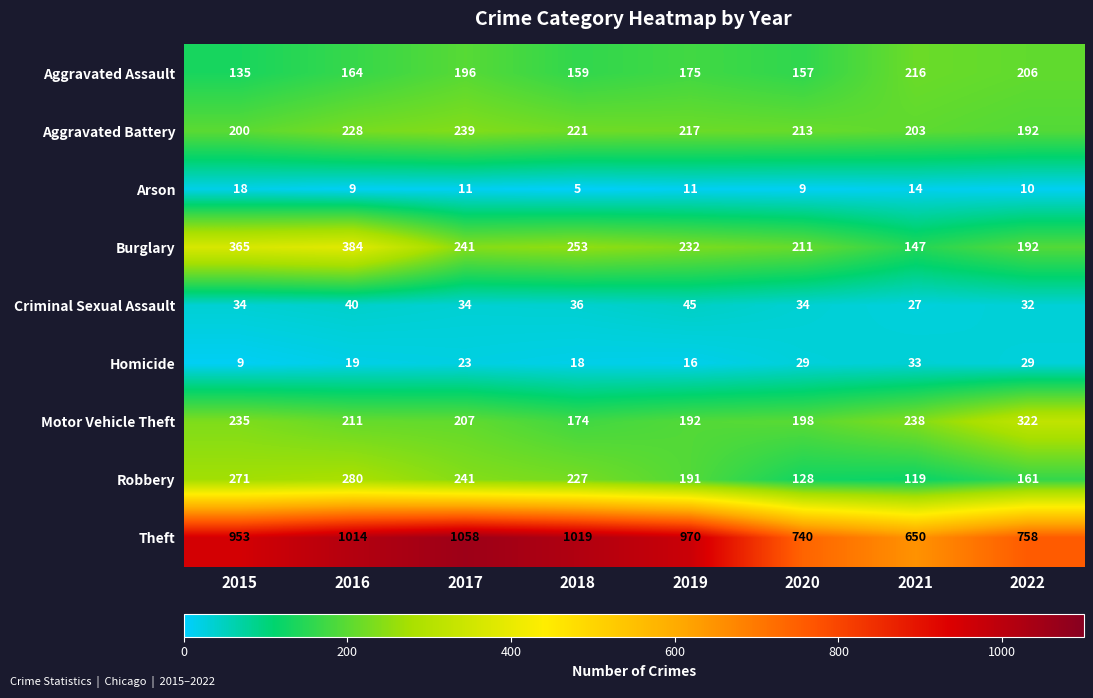

Rank the series by their maximum value, from highest to lowest.

Theft, Burglary, Motor Vehicle Theft, Robbery, Aggravated Battery, Aggravated Assault, Criminal Sexual Assault, Homicide, Arson